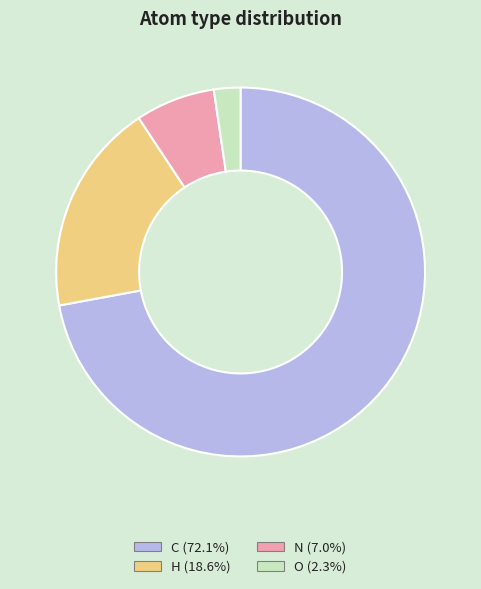

Do H and C together represent more than half of the pie?

Yes